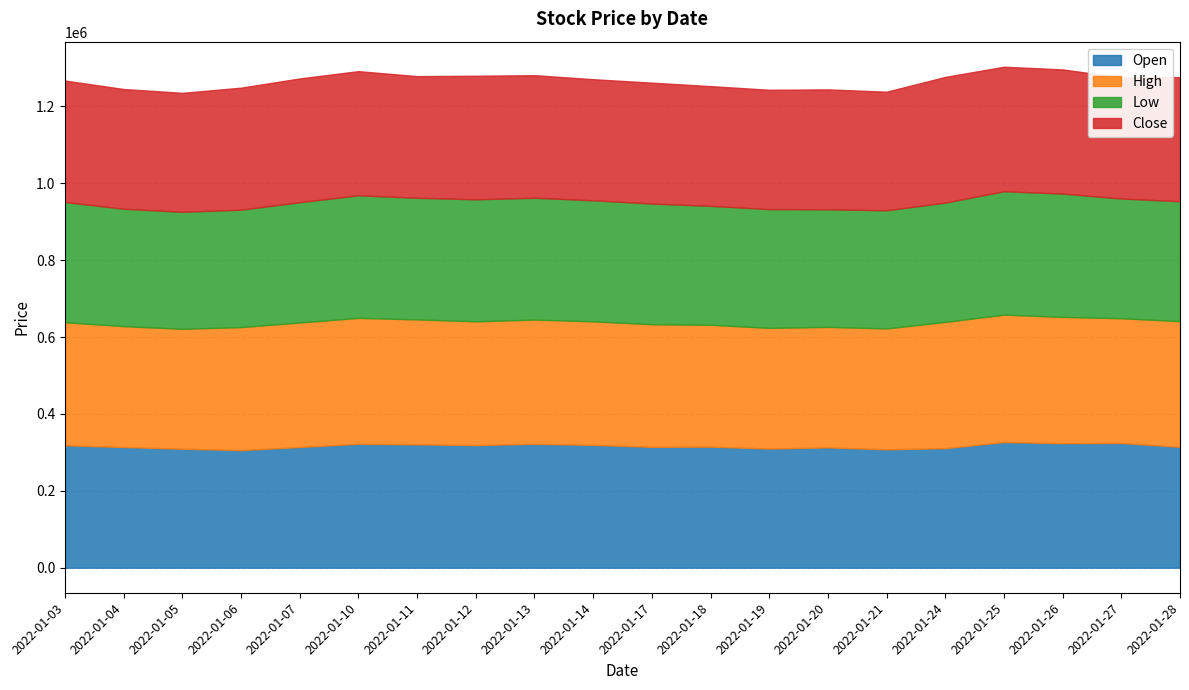

Between 2022-01-27 and 2022-01-10, which is larger?

2022-01-27